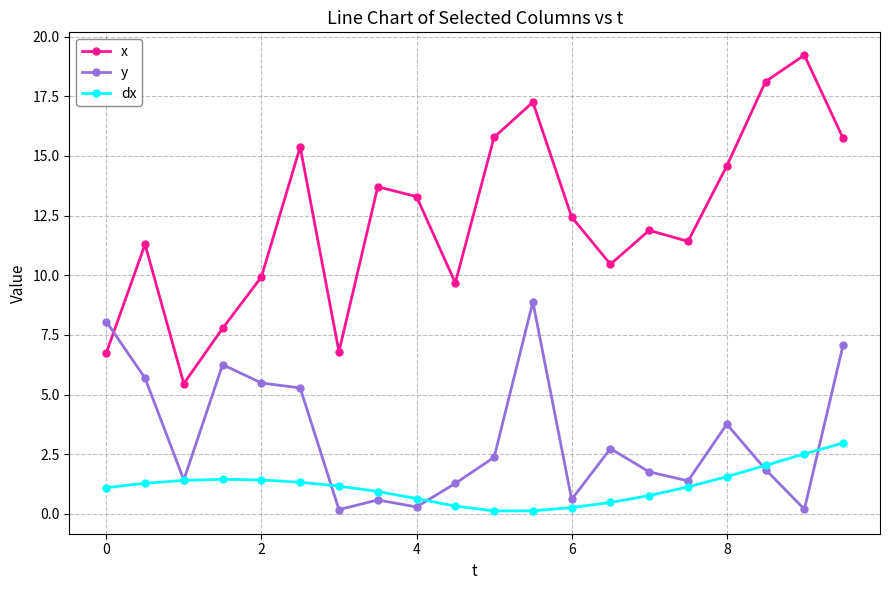

List the series in order of their overall mean, lowest first.

dx, y, x